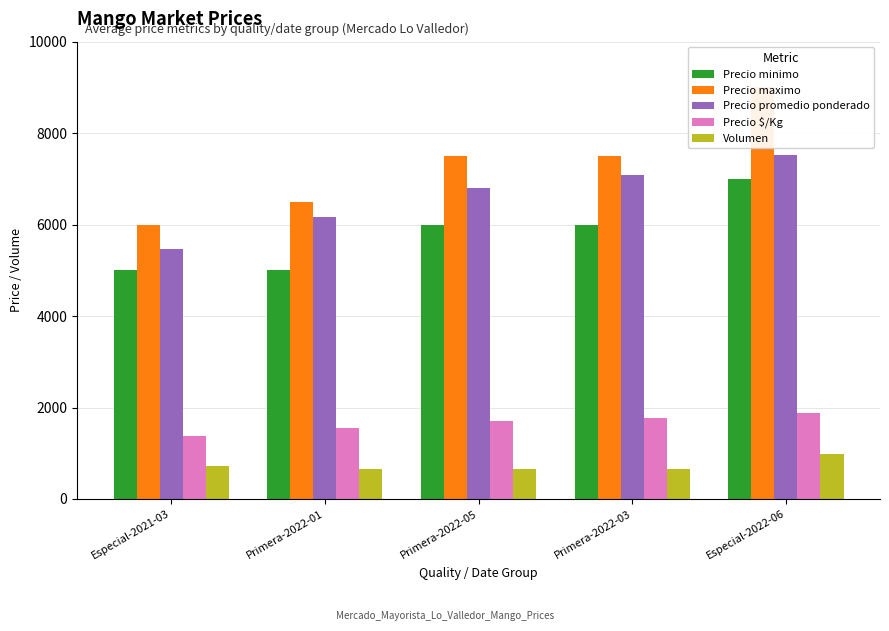

What is the value of the Precio $/Kg bar at the 5th from the left?

1878